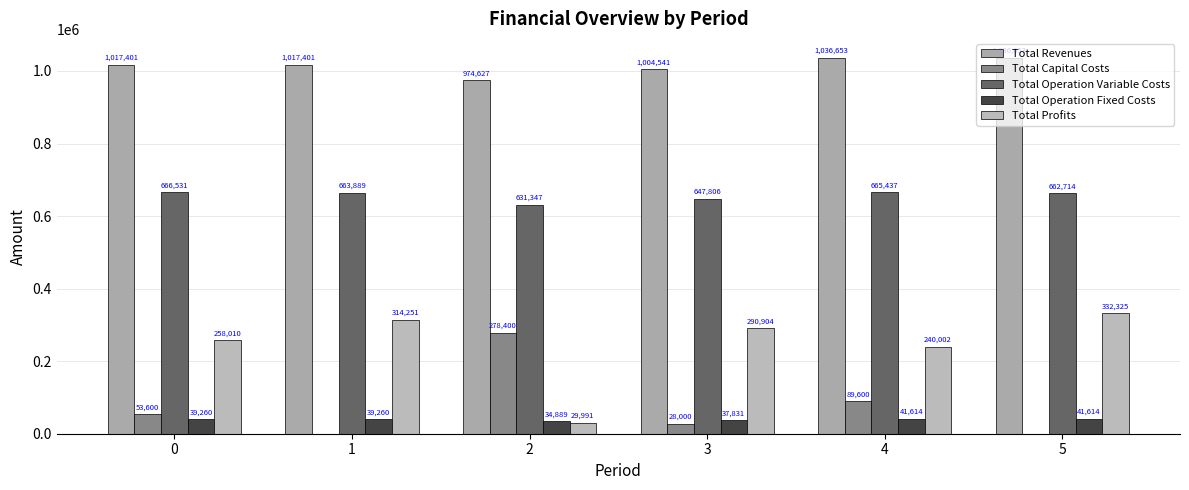

Where is Total Revenues nearest to the value 1005639?

3